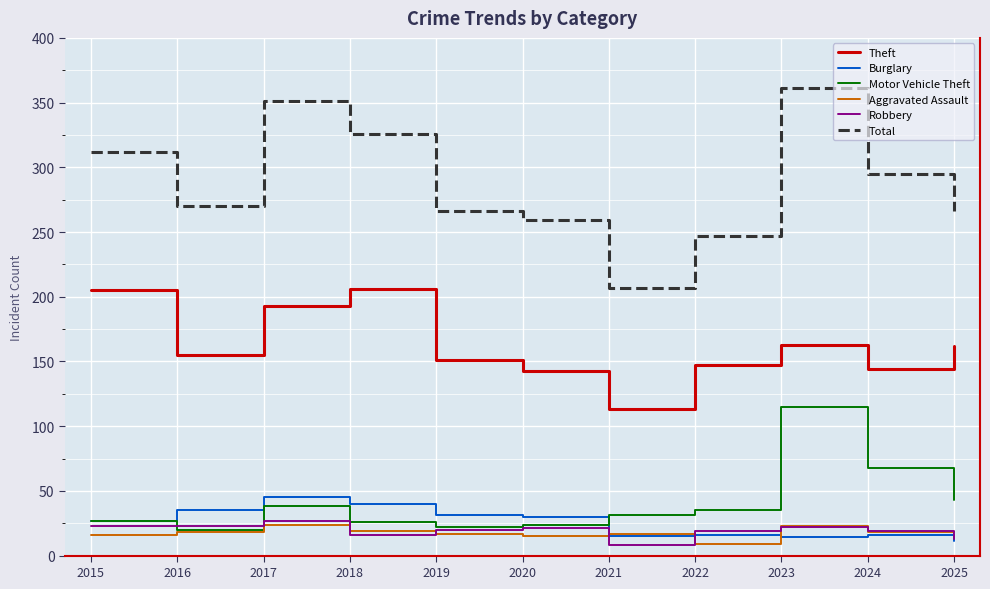

At how many categories does at least one series exceed 166?

11